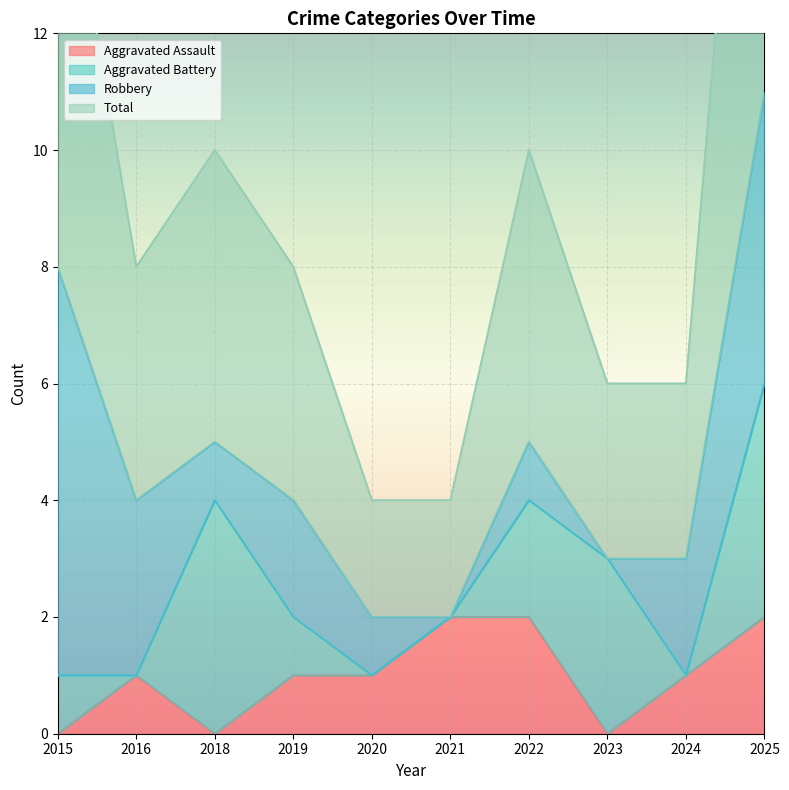

What is the spread (max minus min) of values at 2018?

5